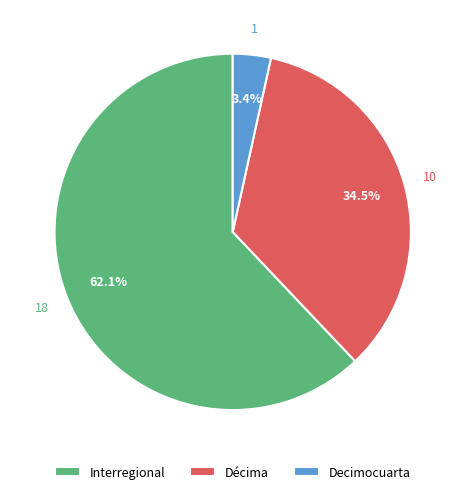

Is there any slice that represents more than half of the pie?

Yes